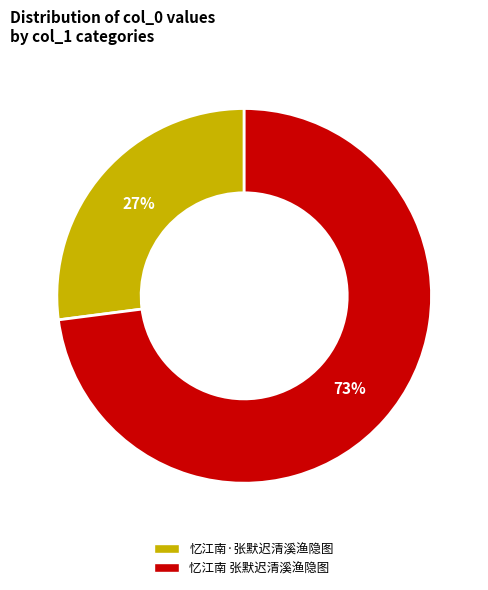

To the nearest percent, what is the difference between the largest and smallest slice percentages?

46%